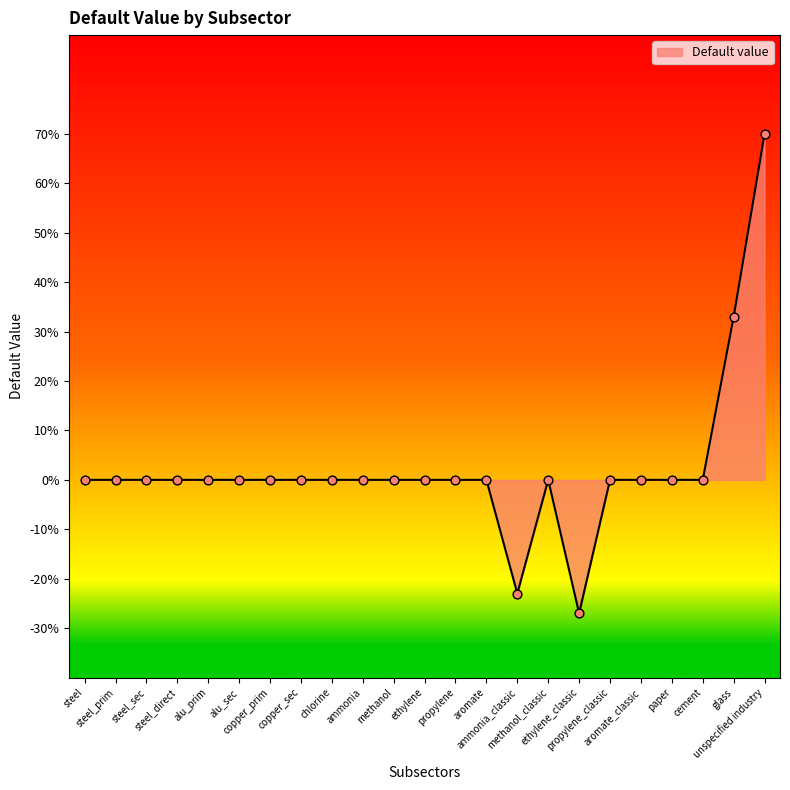

Which has a higher value, ethylene or steel?

ethylene